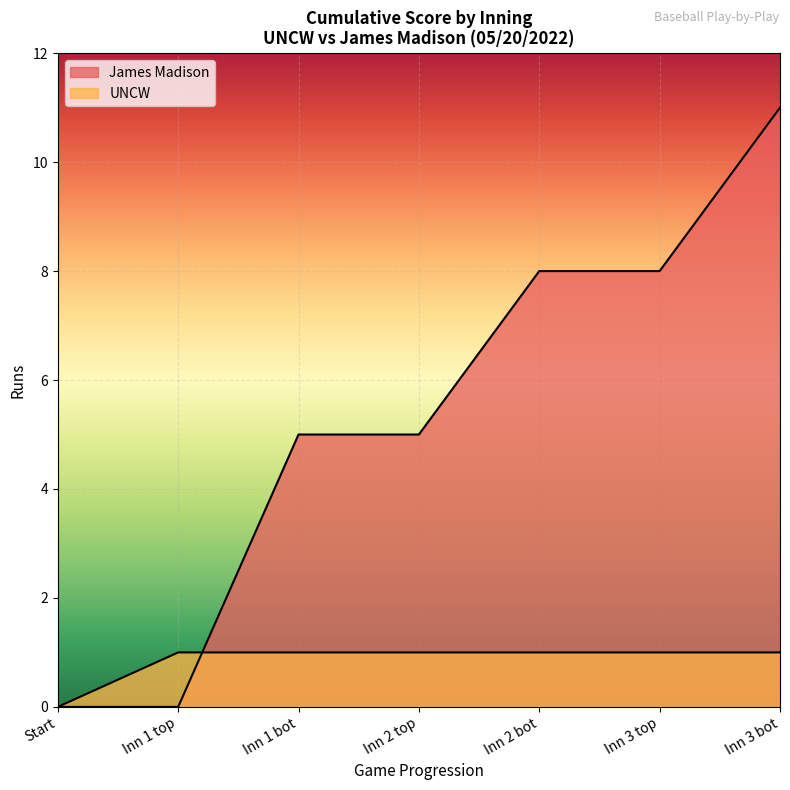

Is it true that UNCW runs equals 2 at Inning 4?

False